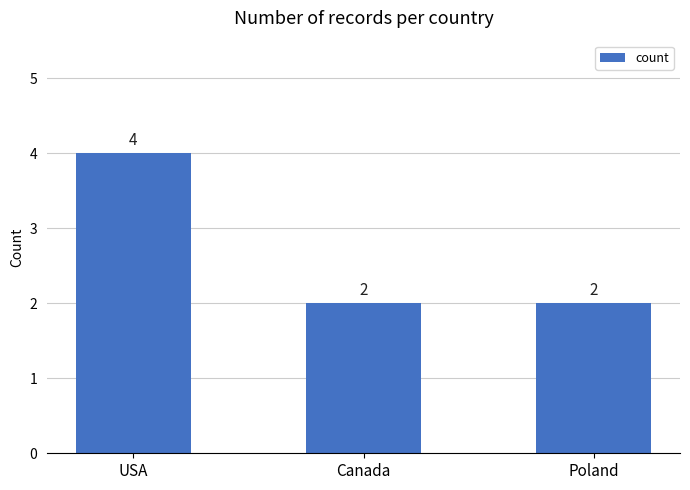

True or false: the data shows 2 at Poland.

True